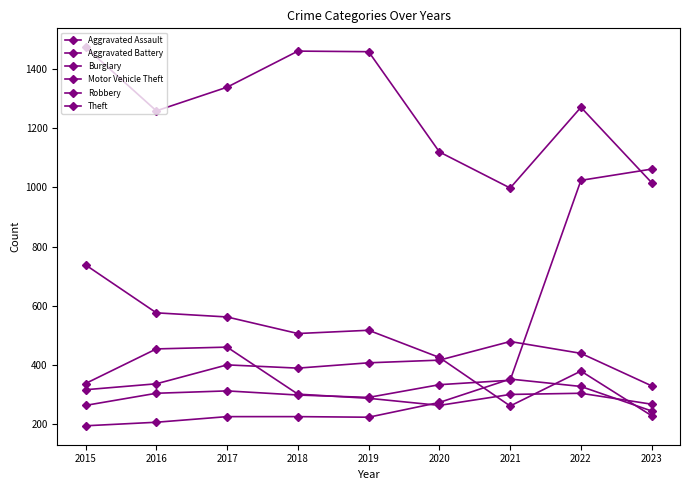

How many lines are shown in the chart?

6